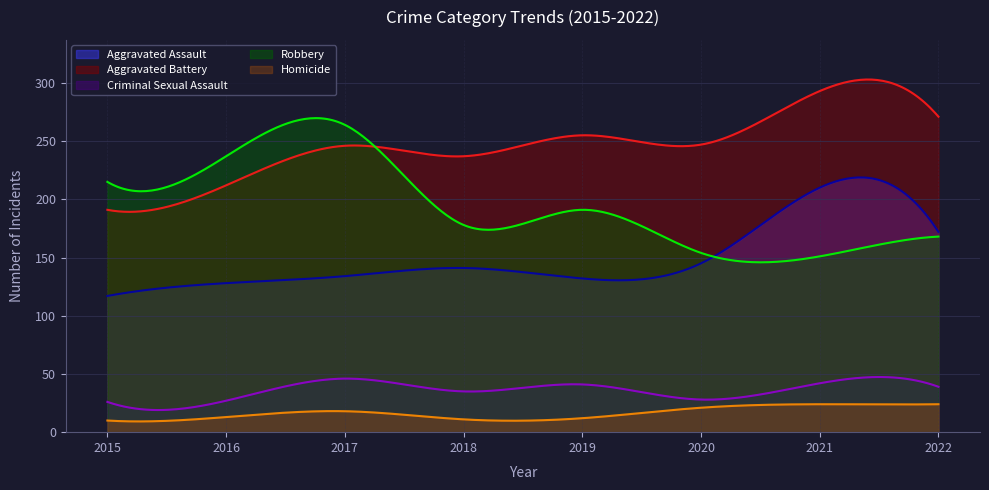

What is the lowest value of the Aggravated Assault series?

117.0